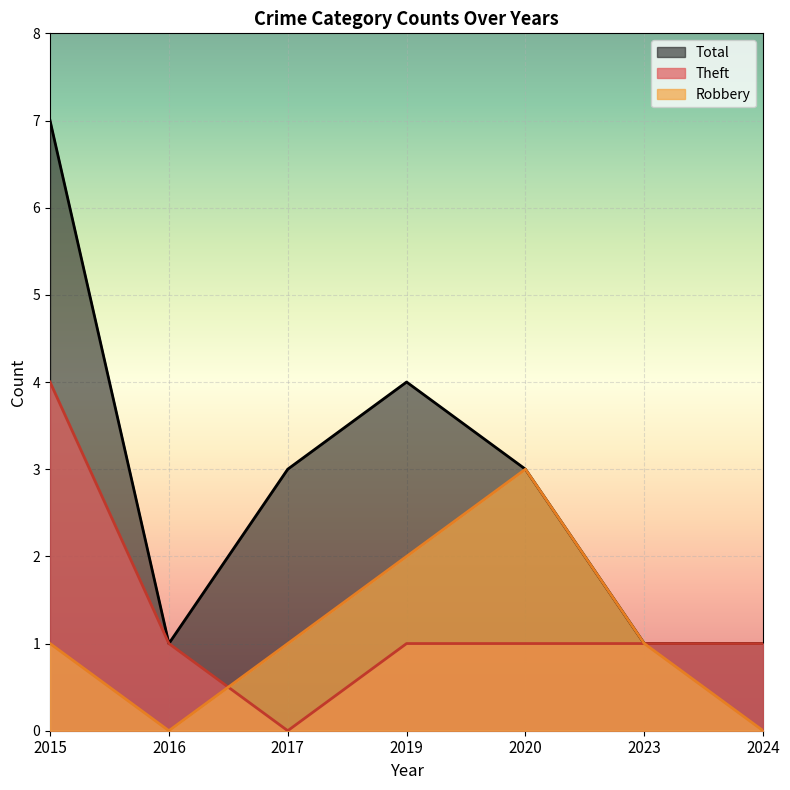

Which series has the widest spread of values?

Total